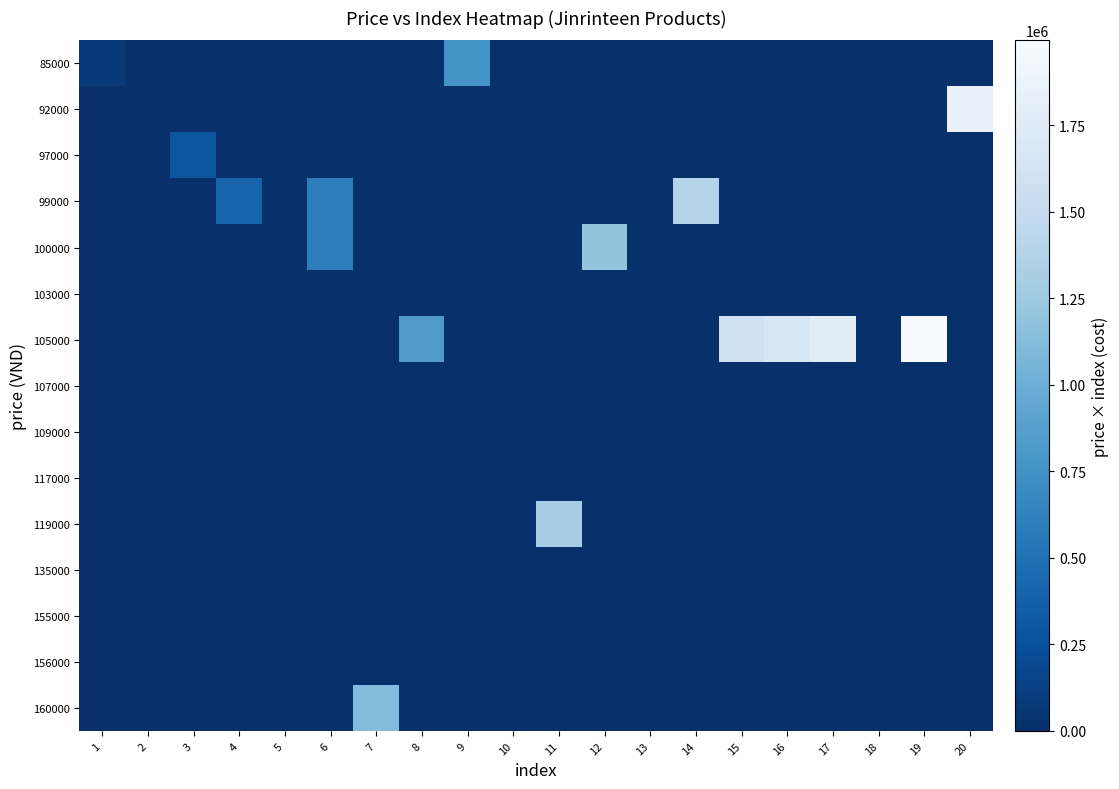

At which category does the chart reach its peak across all series?

19